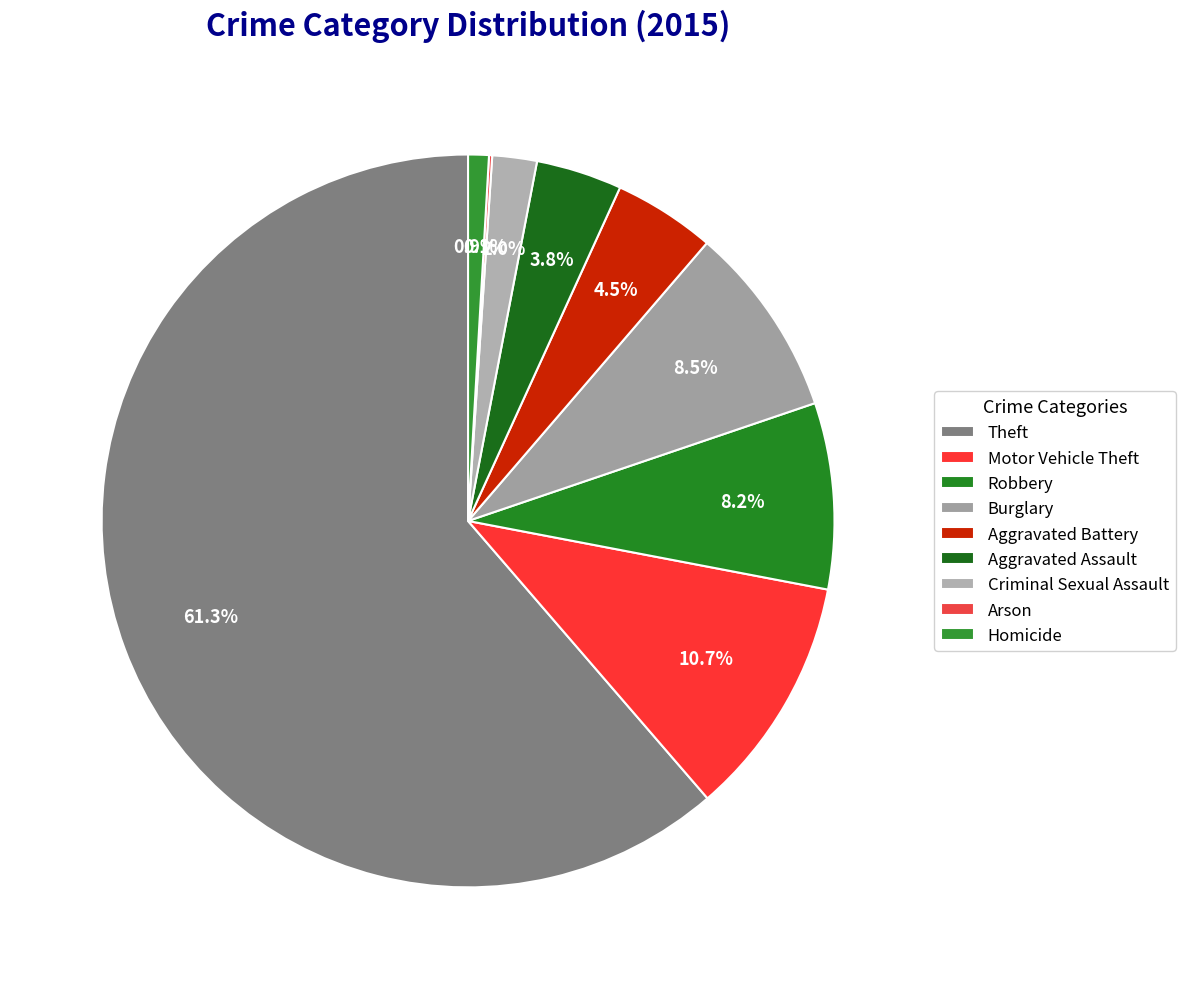

Which has a higher value, Arson or Homicide?

Homicide